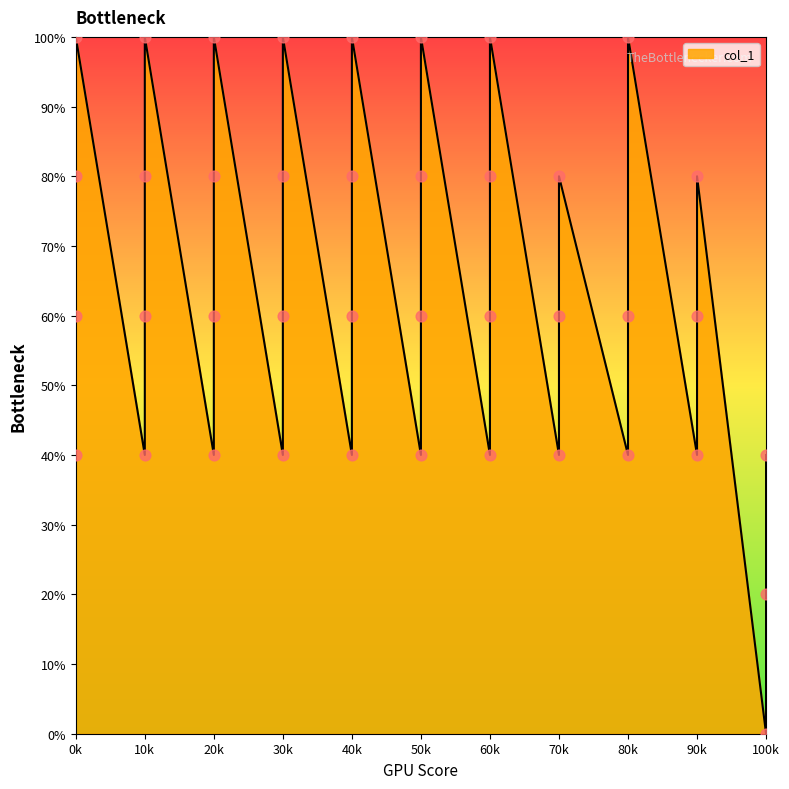

What is the ratio of the value at 60k to the value at 70k?

1.0